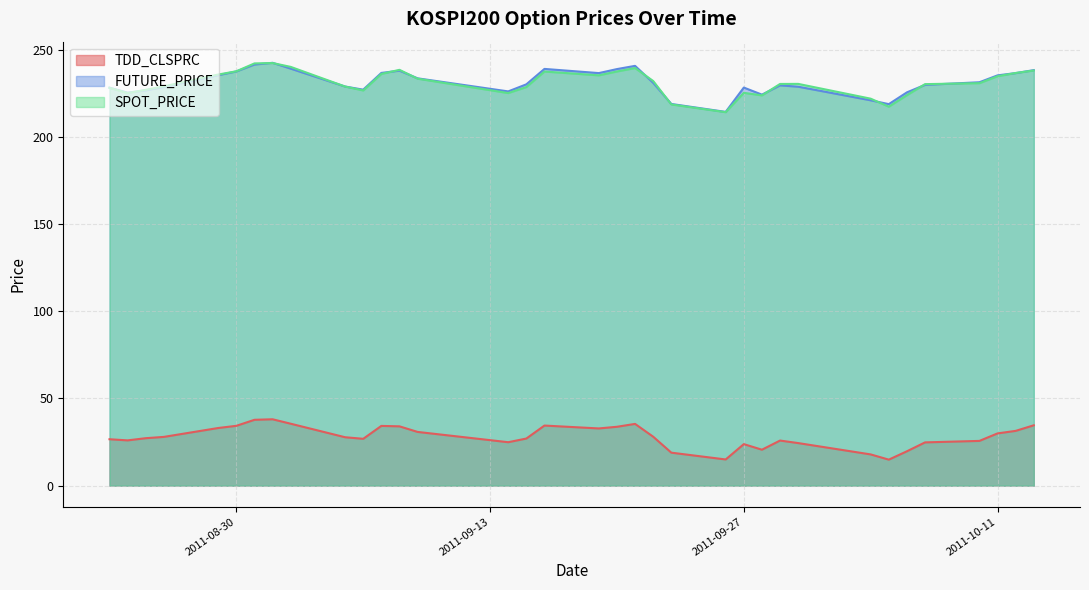

Which series has the largest total across all categories?

FUTURE_PRICE